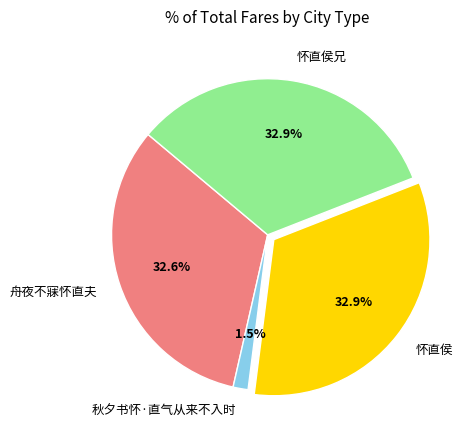

How many slices are in this pie chart?

4